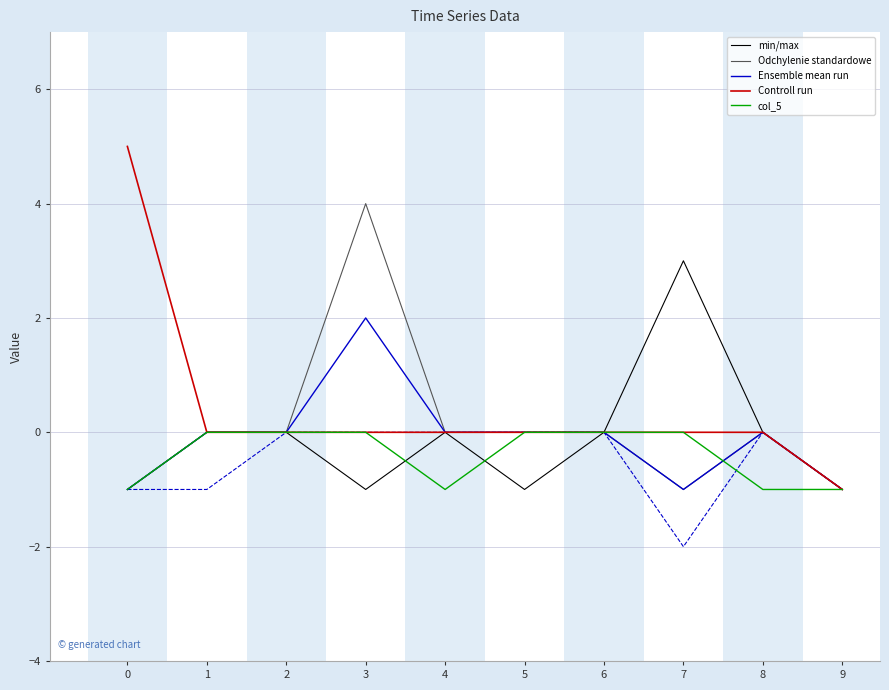

At which label is min/max closest to 1?

1